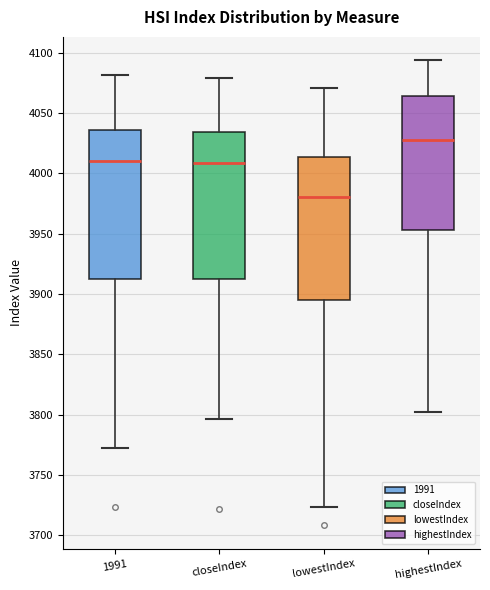

Where does the lower whisker of the box for lowestIndex end on the y-axis? The values are not printed on the chart, so give them approximately, as read against the axis.

3725